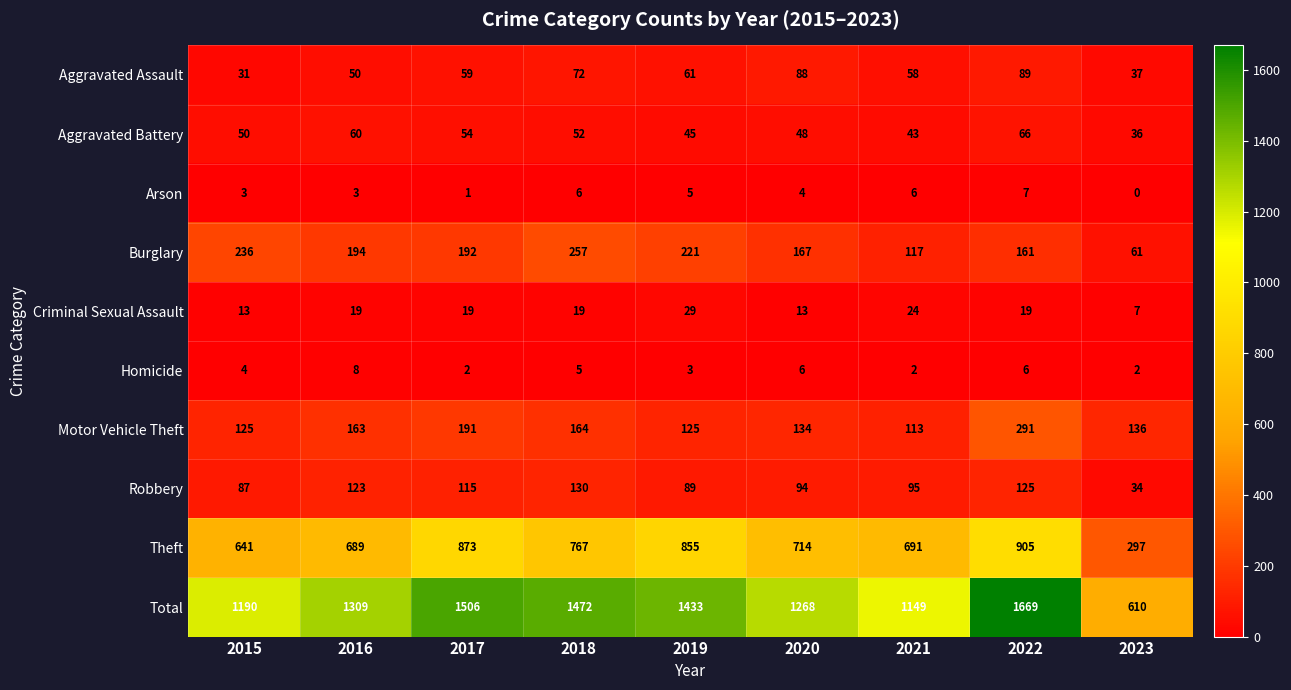

Rank the series by their maximum value, from lowest to highest.

Arson, Homicide, Criminal Sexual Assault, Aggravated Battery, Aggravated Assault, Robbery, Burglary, Motor Vehicle Theft, Theft, Total